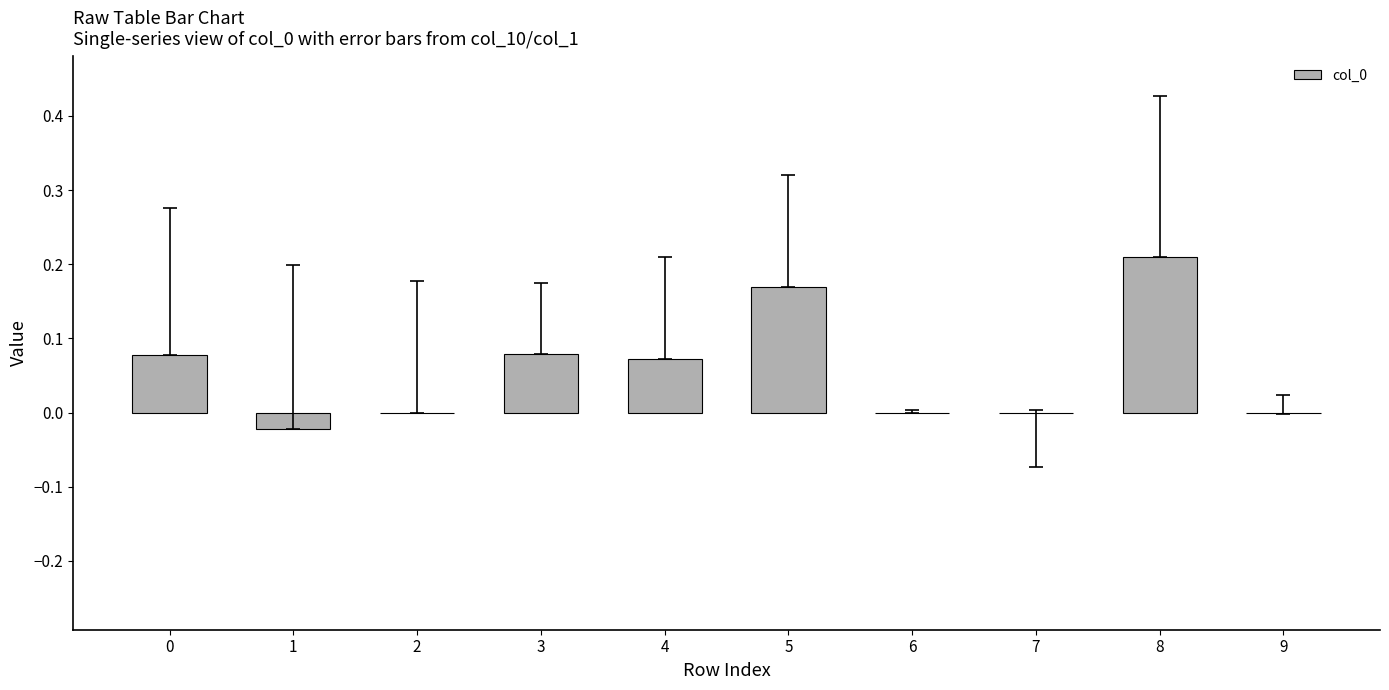

Is it true that the value at 4 is 0.0?

False